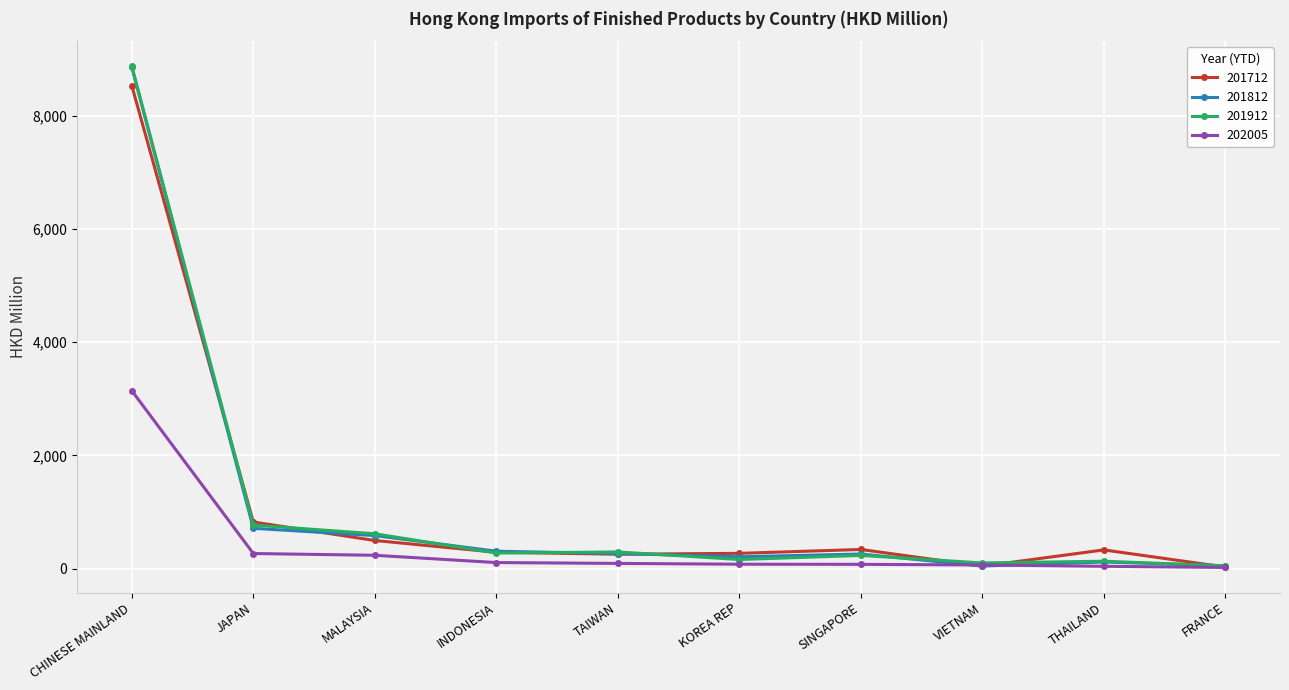

What is the difference between the highest and lowest values at JAPAN?

556.5